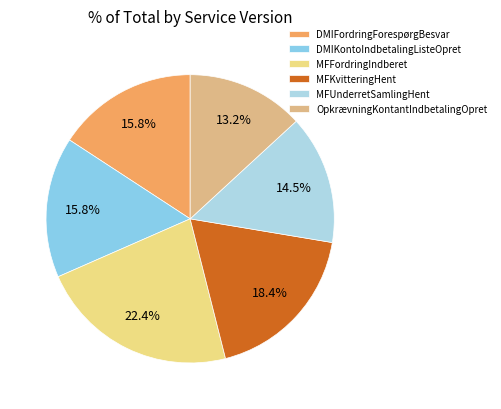

Rank the categories by value from lowest to highest.

OpkrævningKontantIndbetalingOpret, MFUnderretSamlingHent, DMIFordringForespørgBesvar, DMIKontoIndbetalingListeOpret, MFKvitteringHent, MFFordringIndberet